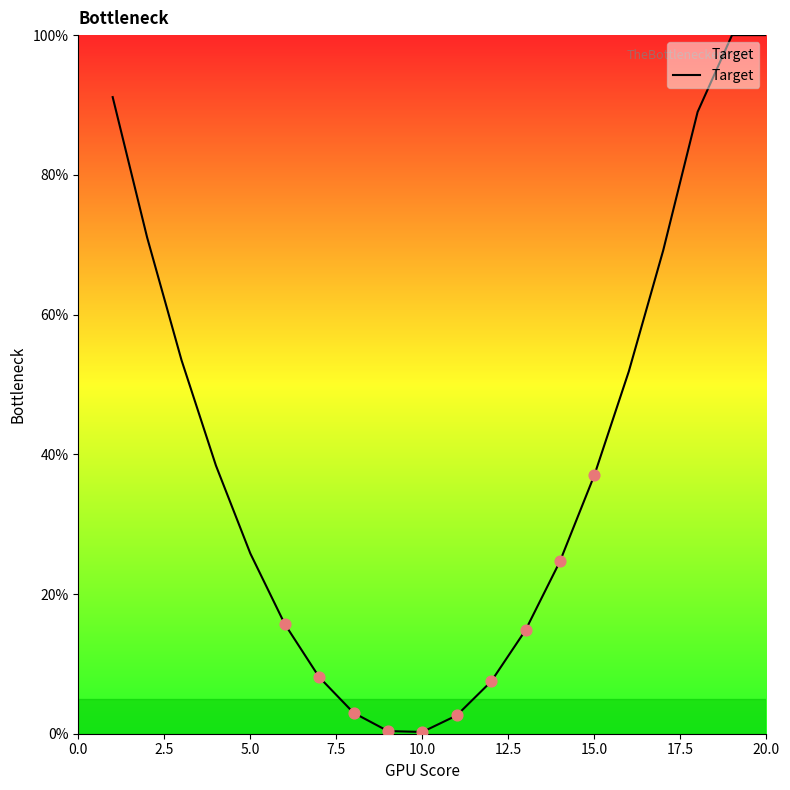

What is the difference between the maximum and minimum values?

99.7